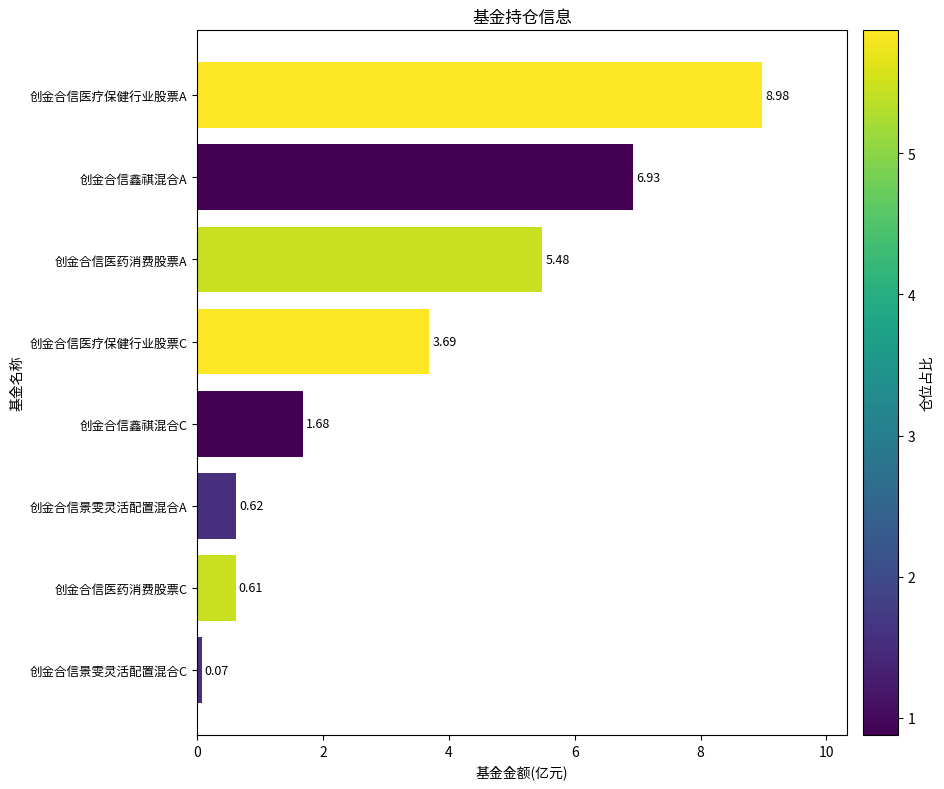

What is the change in value from 创金合信鑫祺混合A to 创金合信景雯灵活配置混合A?

-6.3